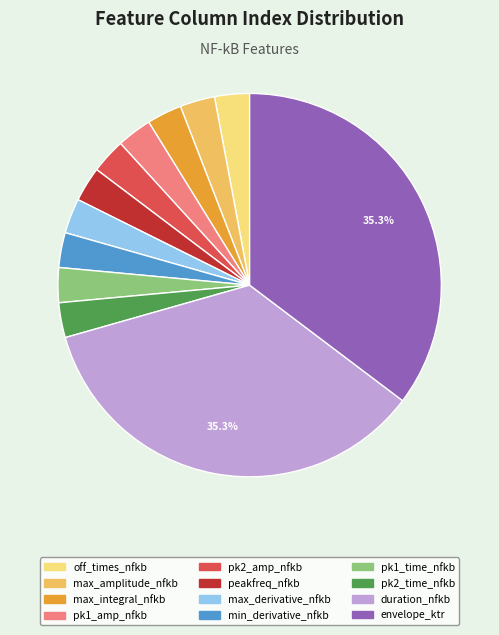

Is it true that duration_nfkb is 44% of the pie?

False